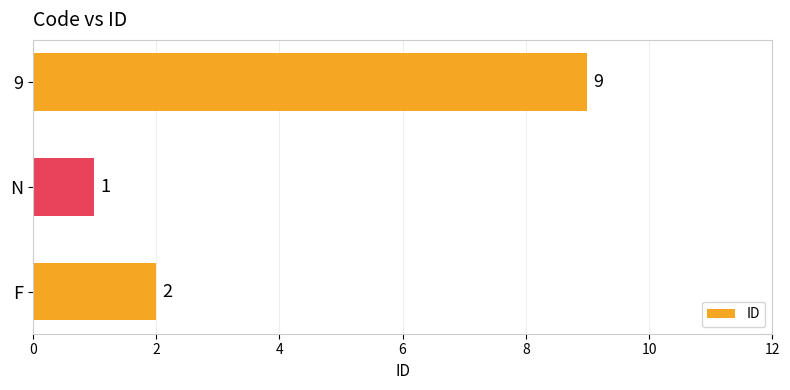

At which category does the chart reach its peak across all series?

9